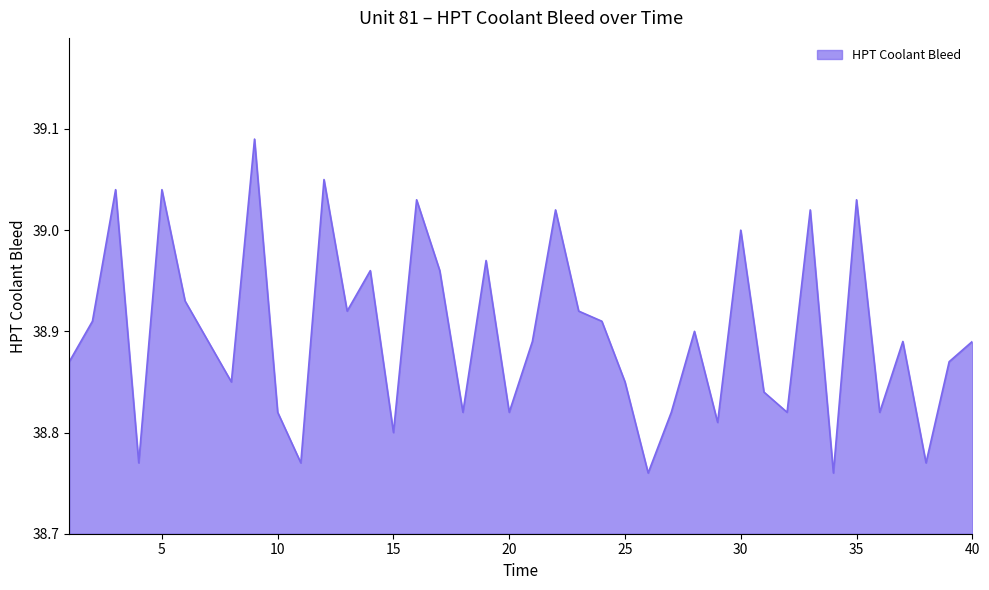

True or false: the data has more than 0 interior local peaks.

True